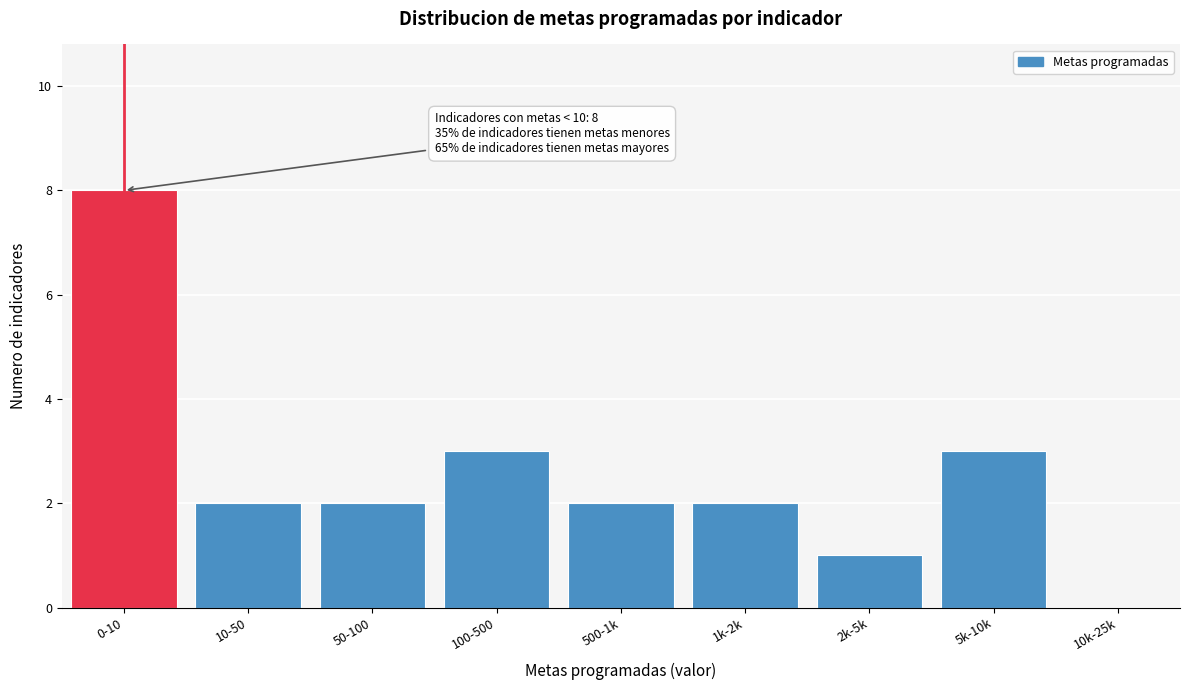

Reading left to right, what are all the values shown in this chart?

0-10=8	10-50=2	50-100=2	100-500=3	500-1k=2	1k-2k=2	2k-5k=1	5k-10k=3	10k-25k=0